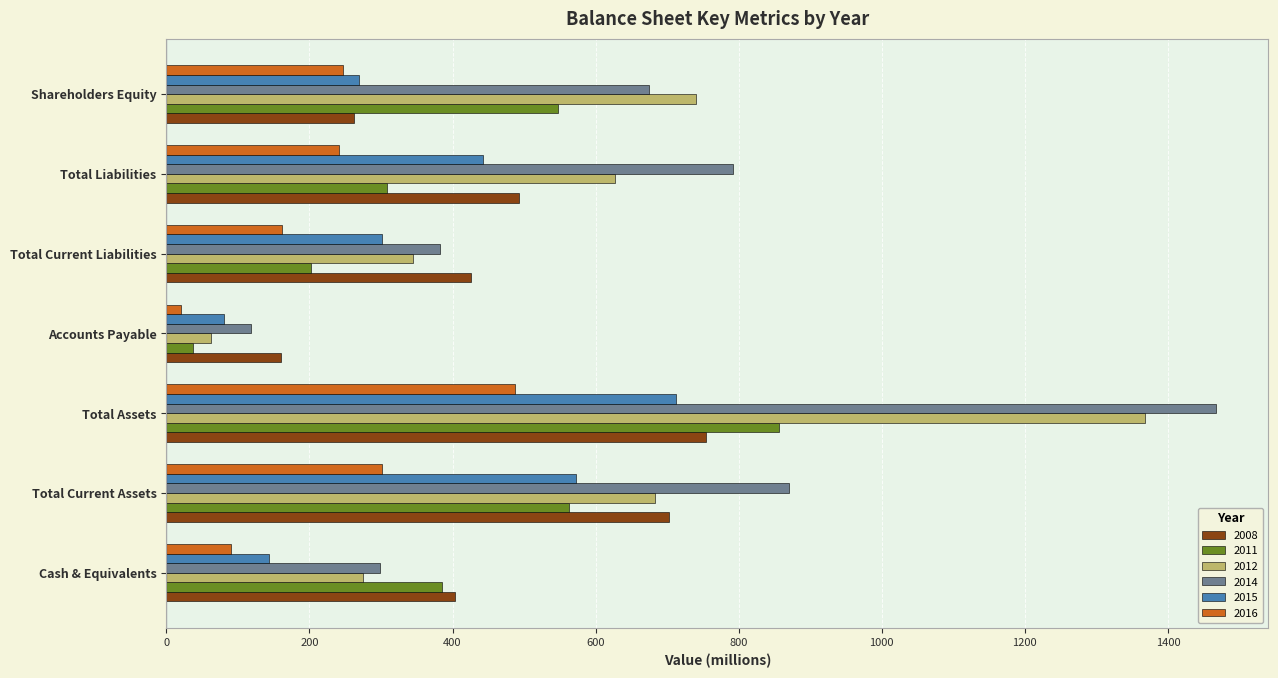

Which series changed the most between Total Current Assets and Total Liabilities?

2011